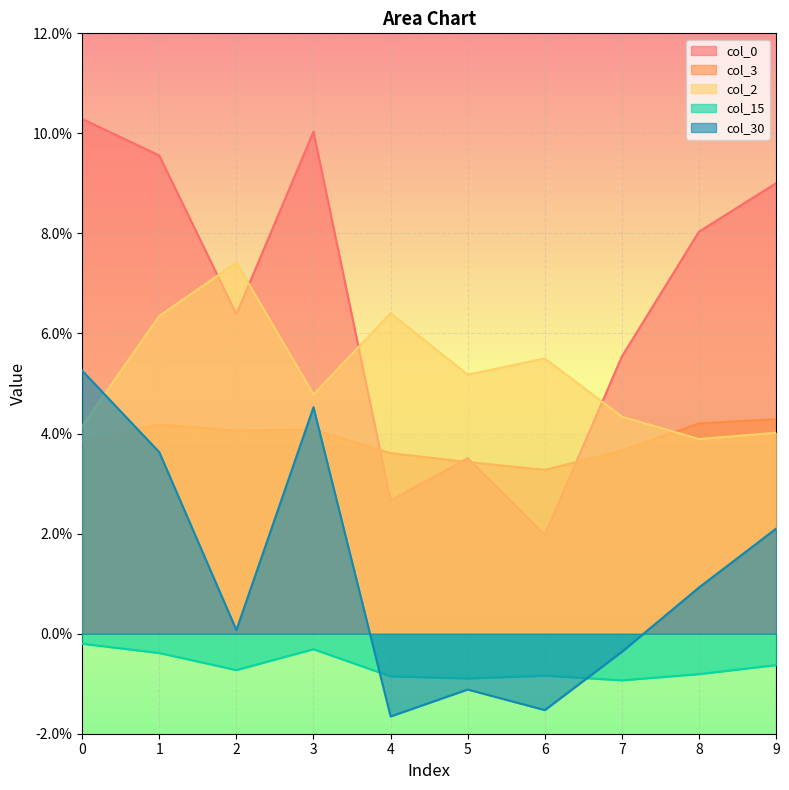

Rank the categories by col_15 value from lowest to highest.

7, 5, 4, 6, 8, 2, 9, 1, 3, 0